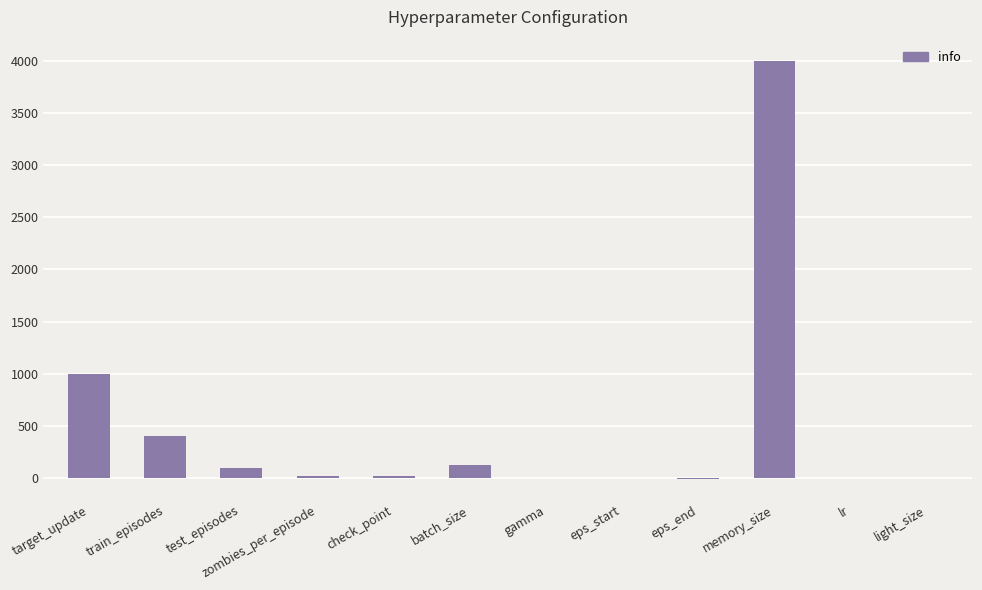

How many series are shown in this chart?

1